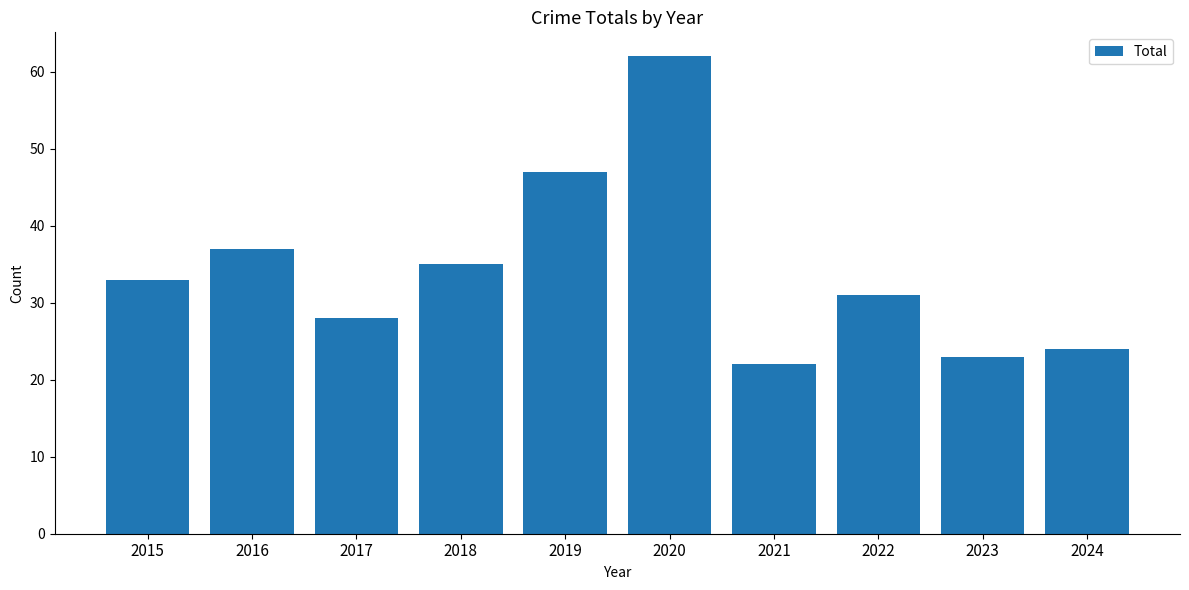

The chart shows a value of 22 at 2021. True or false?

True